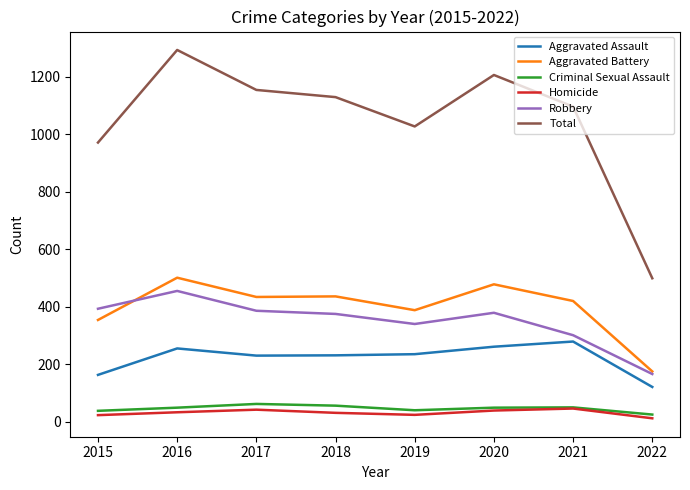

Which series has the widest spread of values?

Total